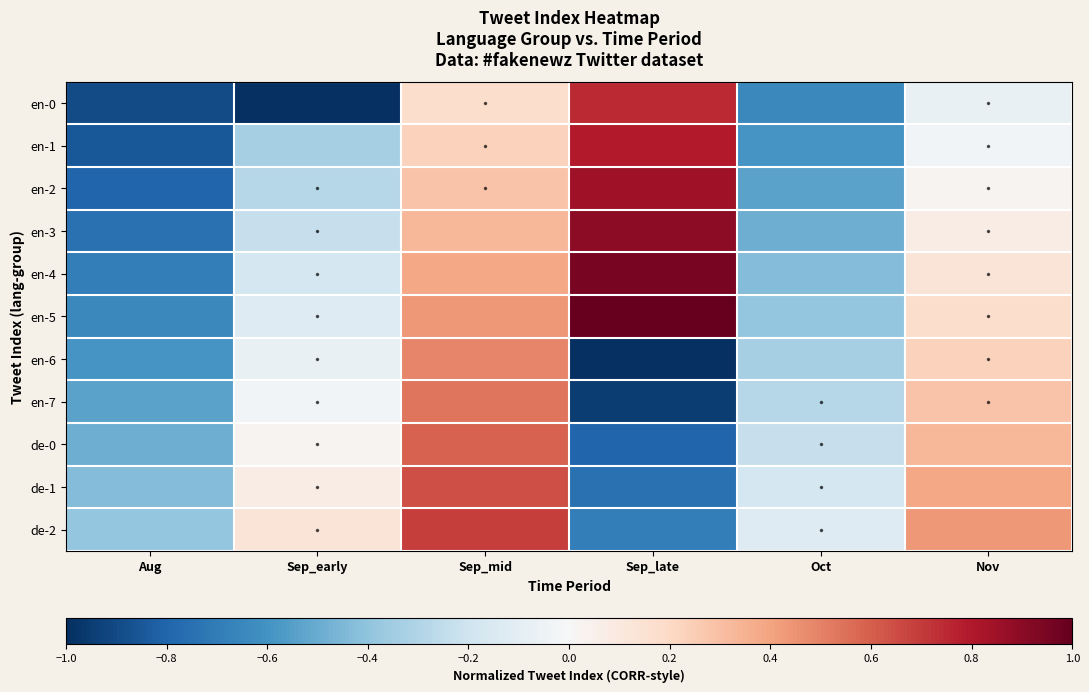

Which series has the largest range (max minus min)?

en-0